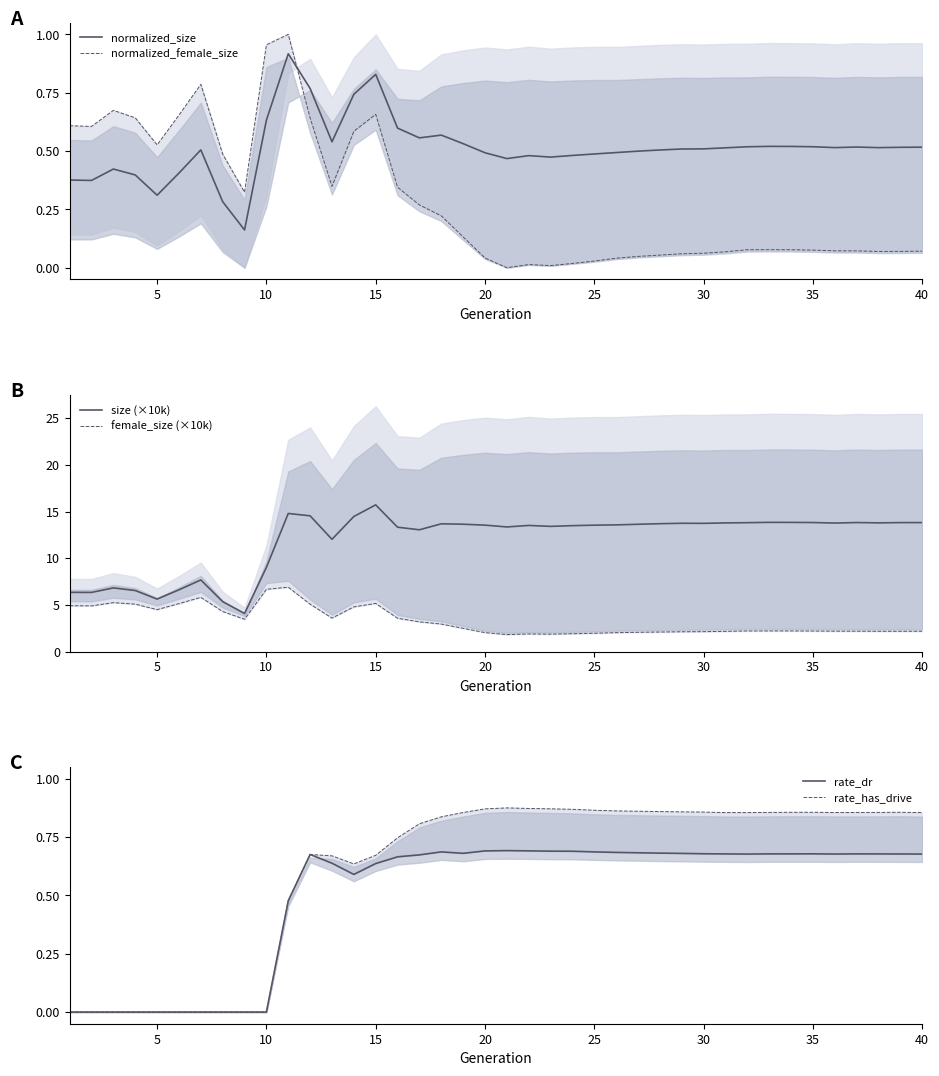

Reading right to left, extract all data points from this chart.

normalized_size: 0.5	0.5	0.5	0.5	0.5	0.5	0.5	0.5	0.5	0.5	0.5	0.5	0.5	0.5	0.5	0.5	0.5	0.5	0.5	0.5	0.5	0.5	0.6	0.6	0.6	0.8	0.7	0.5	0.8	0.9	0.6	0.2	0.3	0.5	0.4	0.3	0.4	0.4	0.4	0.4
normalized_female_size: 0.1	0.1	0.1	0.1	0.1	0.1	0.1	0.1	0.1	0.1	0.1	0.1	0.1	0.0	0.0	0.0	0.0	0.0	0.0	0.0	0.0	0.1	0.2	0.3	0.3	0.7	0.6	0.3	0.6	1.0	1.0	0.3	0.5	0.8	0.7	0.5	0.6	0.7	0.6	0.6
size (×10k): 13.8	13.8	13.8	13.8	13.8	13.8	13.8	13.8	13.8	13.8	13.7	13.7	13.7	13.6	13.6	13.5	13.5	13.4	13.5	13.4	13.6	13.6	13.7	13.1	13.3	15.7	14.5	12.0	14.5	14.8	9.0	4.1	5.3	7.7	6.6	5.6	6.5	6.8	6.3	6.3
female_size (×10k): 2.2	2.2	2.2	2.2	2.2	2.2	2.2	2.2	2.2	2.2	2.1	2.1	2.1	2.1	2.0	2.0	1.9	1.9	1.9	1.8	2.0	2.5	2.9	3.2	3.6	5.2	4.8	3.6	5.1	6.9	6.7	3.5	4.3	5.8	5.1	4.5	5.1	5.2	4.9	4.9
rate_dr: 0.7	0.7	0.7	0.7	0.7	0.7	0.7	0.7	0.7	0.7	0.7	0.7	0.7	0.7	0.7	0.7	0.7	0.7	0.7	0.7	0.7	0.7	0.7	0.7	0.7	0.6	0.6	0.6	0.7	0.5	0.0	0.0	0.0	0.0	0.0	0.0	0.0	0.0	0.0	0.0
rate_has_drive: 0.9	0.9	0.9	0.9	0.9	0.9	0.9	0.9	0.9	0.9	0.9	0.9	0.9	0.9	0.9	0.9	0.9	0.9	0.9	0.9	0.9	0.9	0.8	0.8	0.7	0.7	0.6	0.7	0.7	0.5	0.0	0.0	0.0	0.0	0.0	0.0	0.0	0.0	0.0	0.0